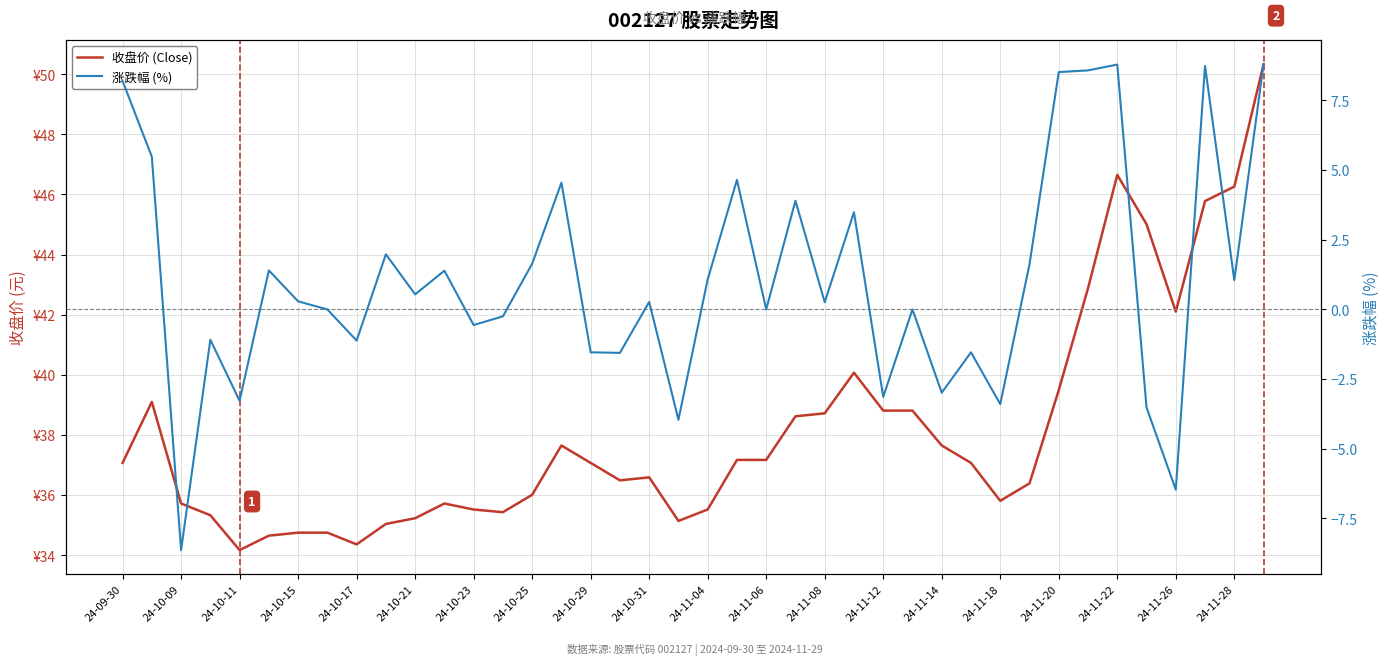

Between 24-09-30 and 31, which is larger?

24-09-30